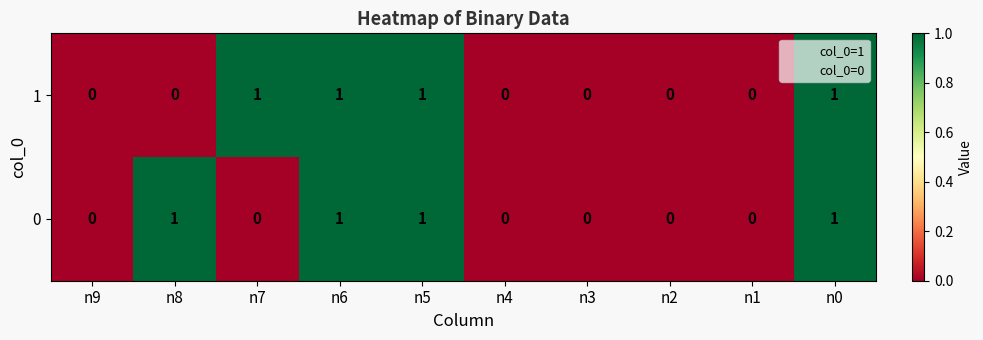

The value of 0 at n8 is 2. True or false?

False